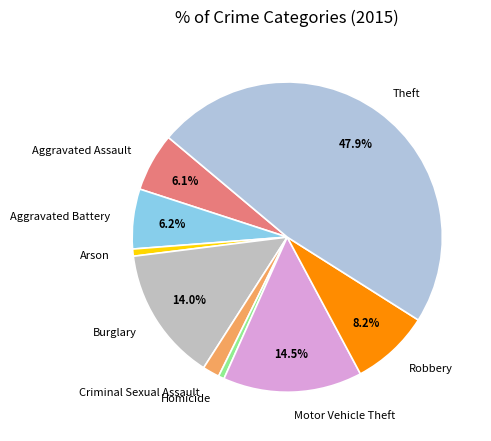

Which category has the biggest portion of the pie?

Theft